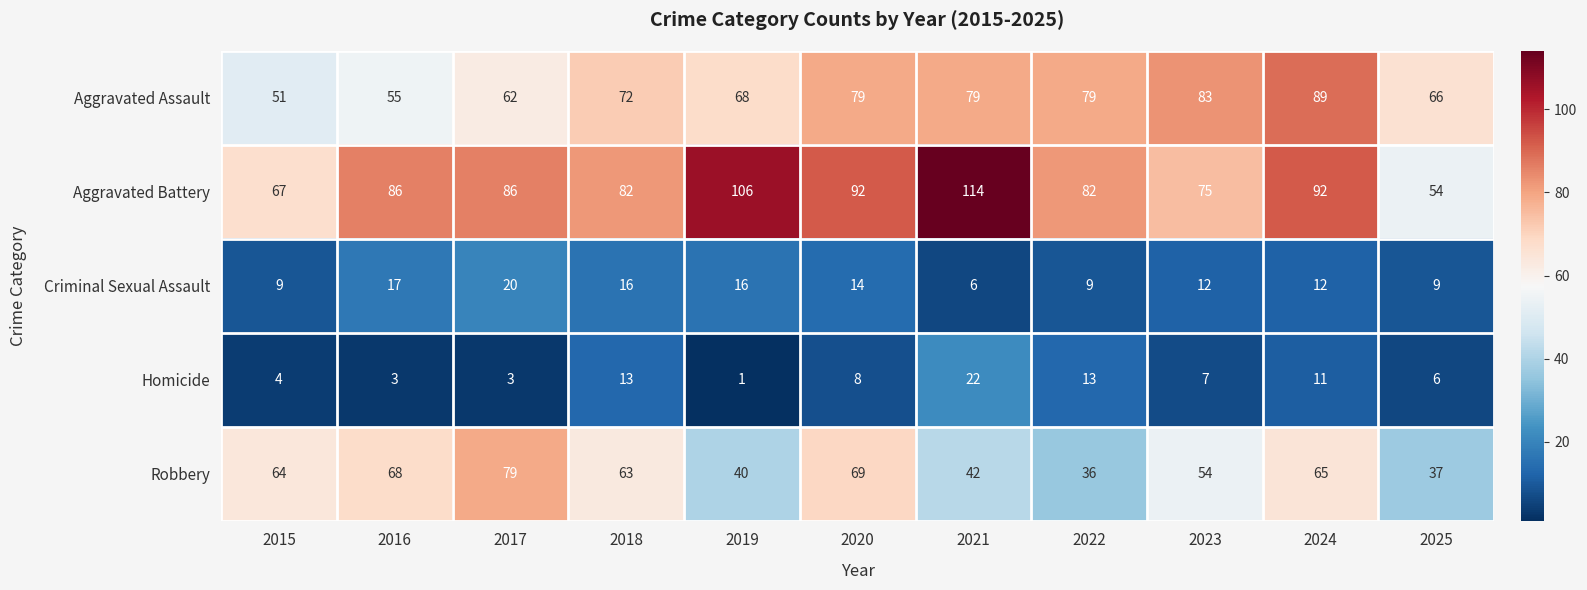

What is the maximum value shown in the chart?

114